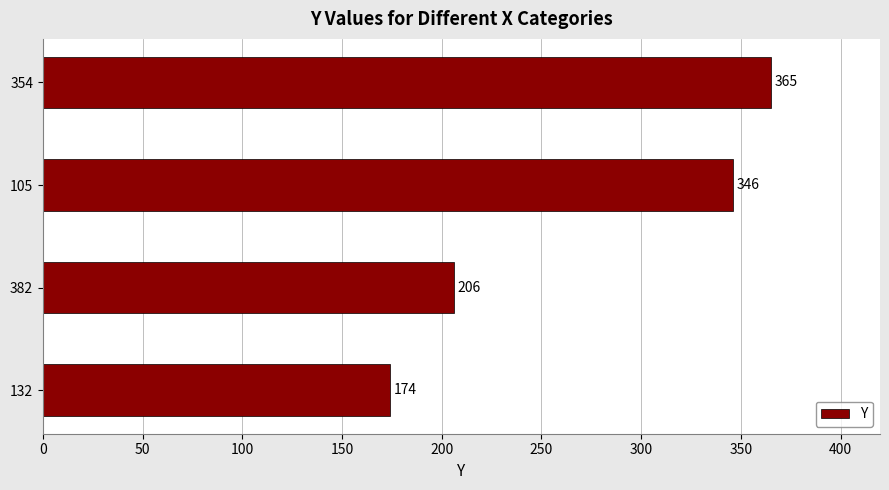

At which category does the chart reach its peak across all series?

354